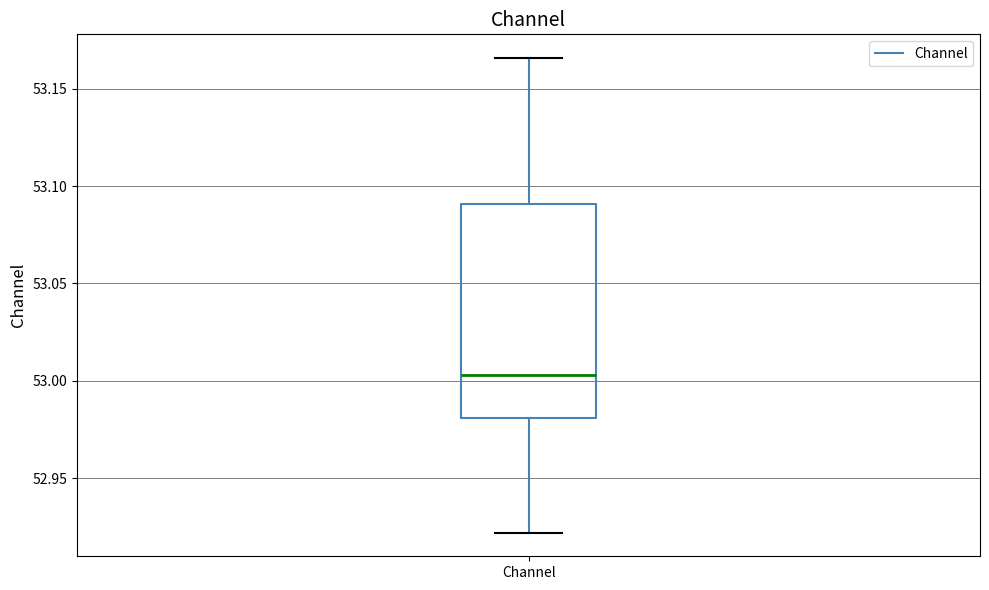

Transcribe this box plot: give where the median line is, the range the box spans, and where the two whiskers end, as read against the y-axis. The values are not printed on the chart, so give them approximately, as read against the axis.

median 53.005, box 52.980 to 53.090, whiskers 52.920 to 53.165